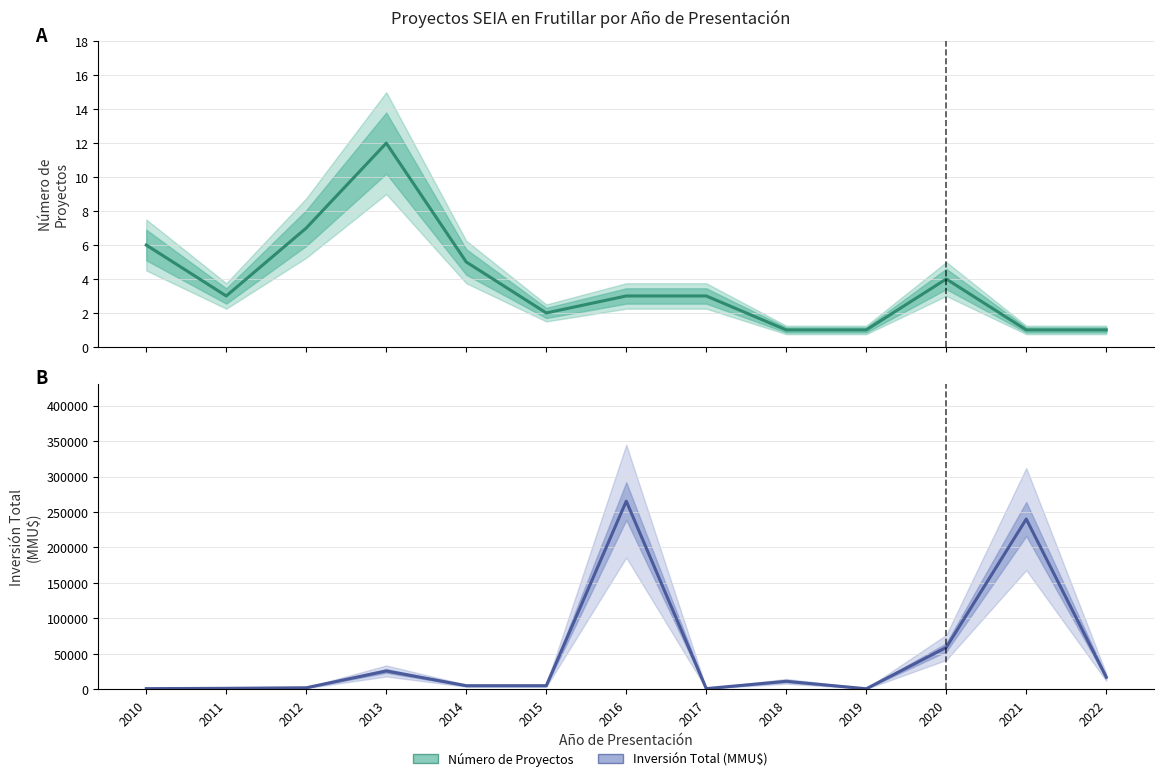

What is the approximate value of Inversión Total (MMU$) at 2014, to the nearest 100?

5000